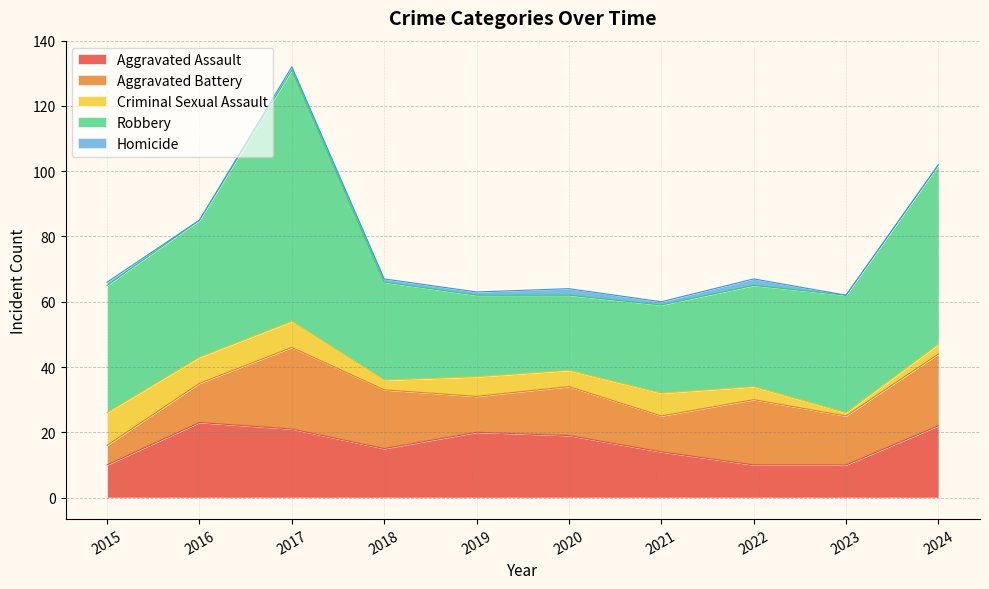

Where is Aggravated Battery nearest to the value 15?

2020